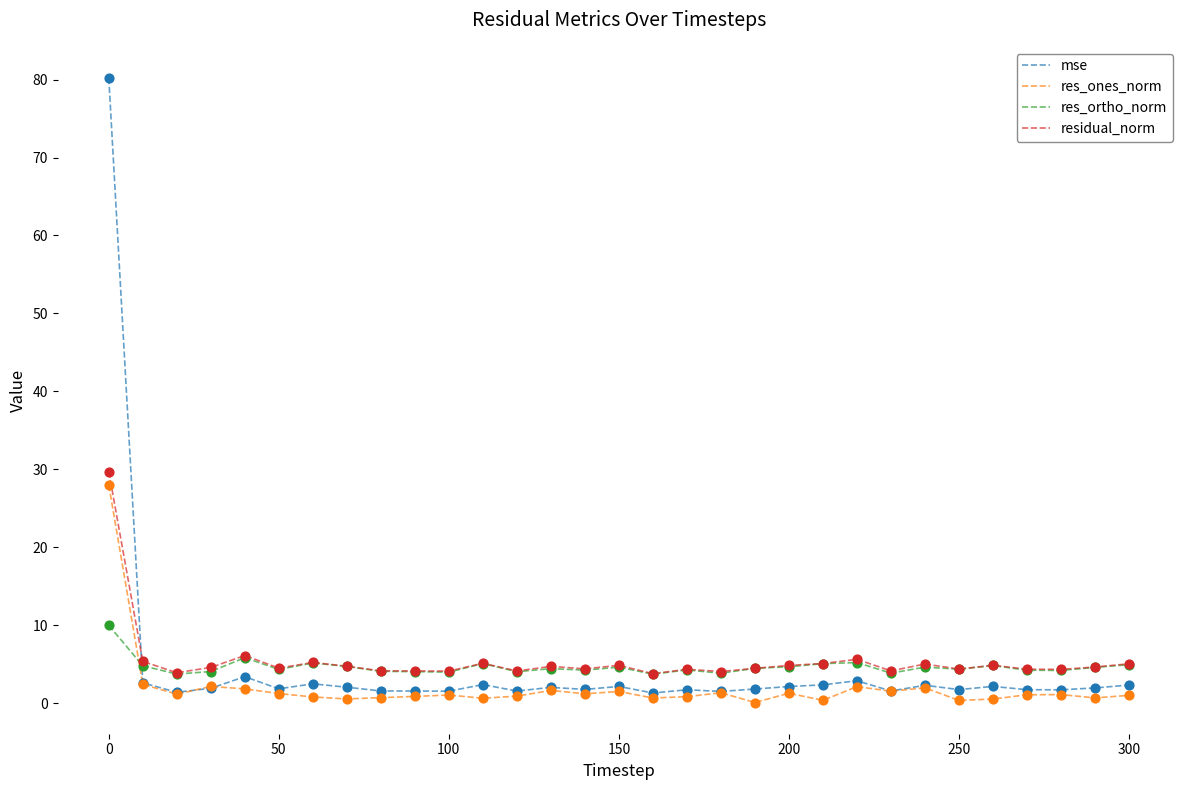

Which series has the widest spread of values?

mse